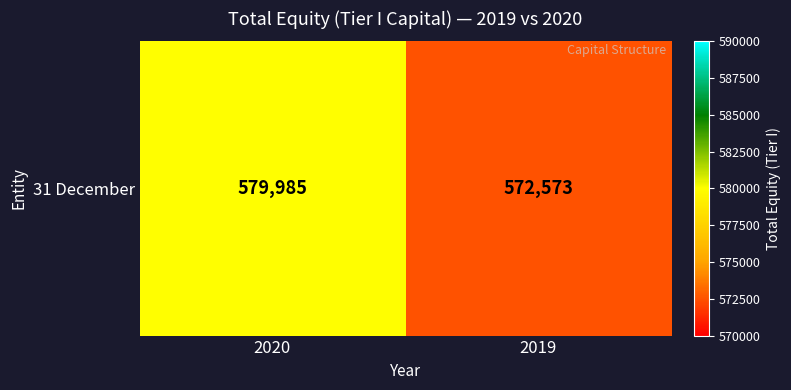

What is the average value?

576279